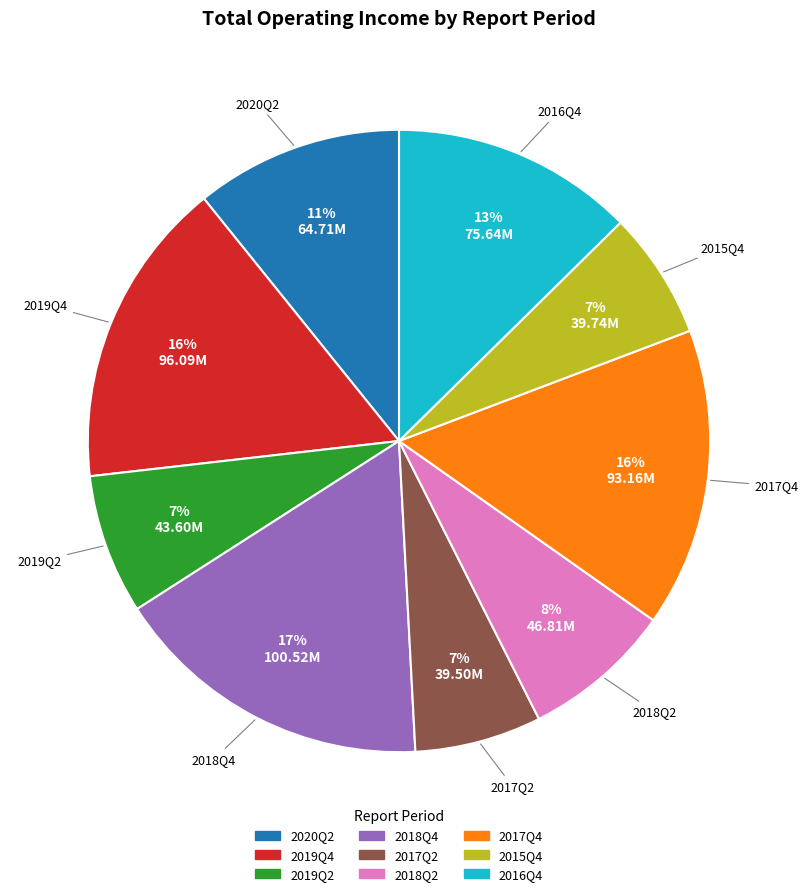

Do 2015Q4 and 2017Q4 together represent more than half of the pie?

No